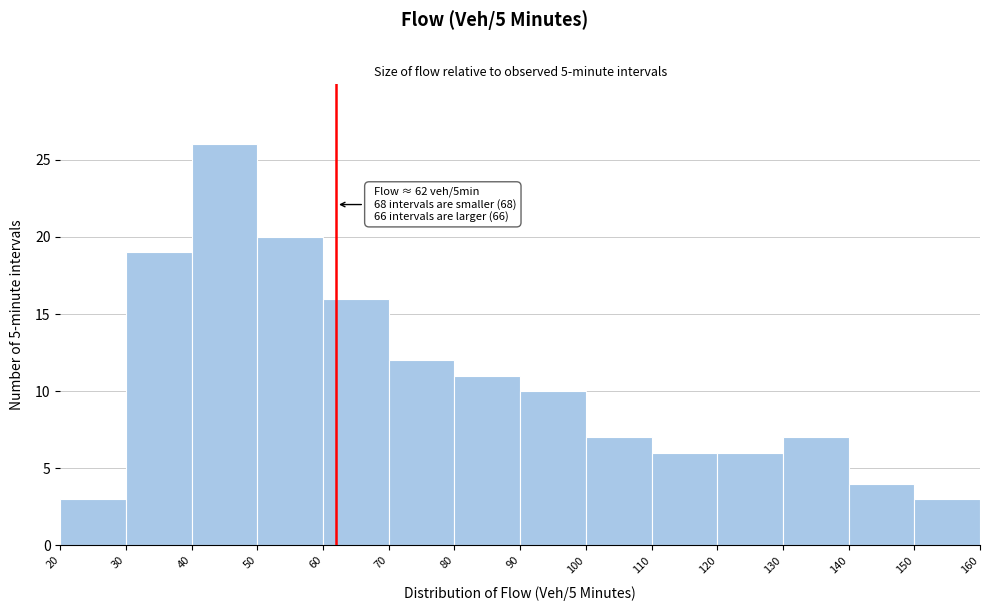

Which range on the x-axis has the tallest bar?

40 to 50